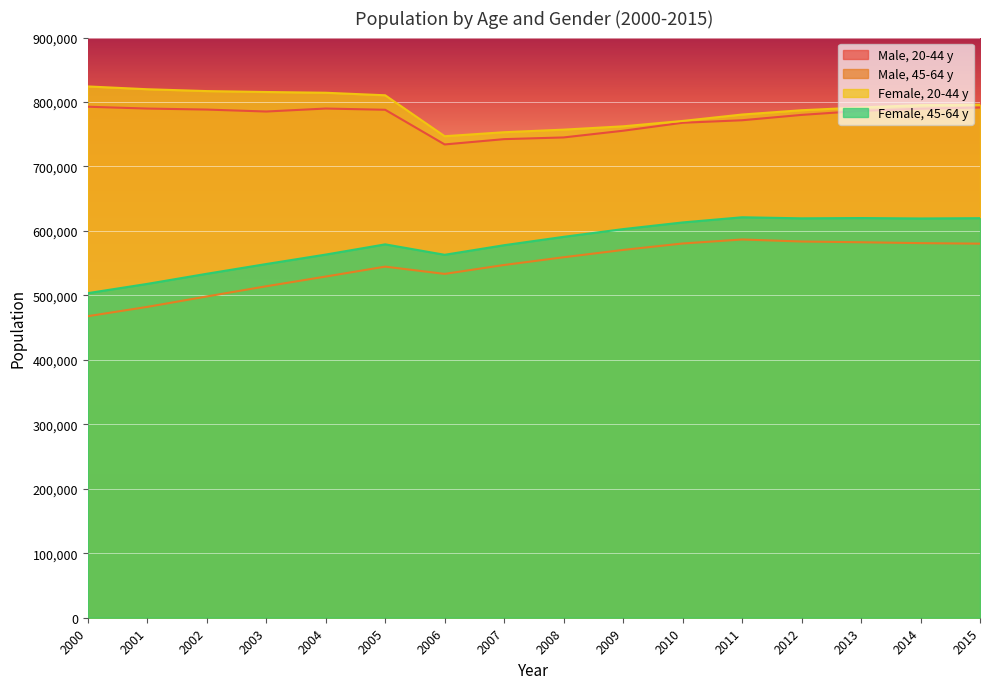

What is the sum of all Female, 45-64 y values?

9294253